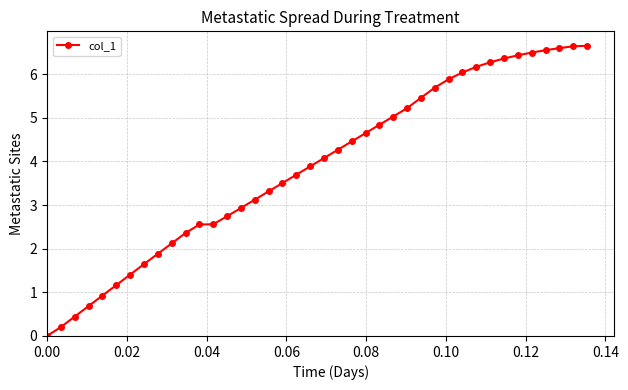

What is the maximum value shown in the chart?

6.6